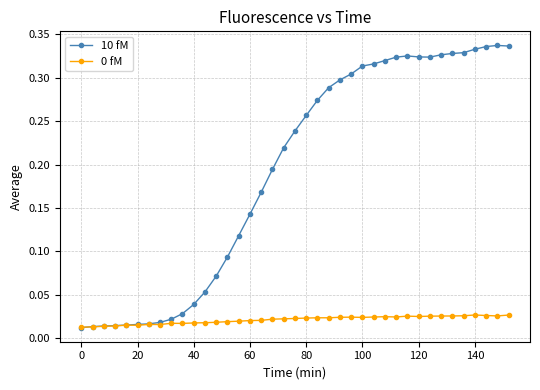

How many 0 fM values are between 0 and 1?

39